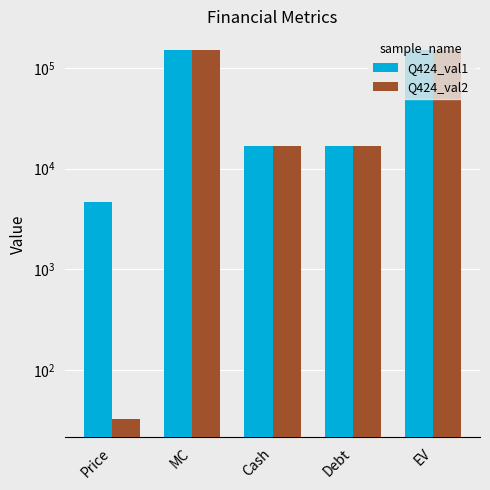

At MC, list the series in order from smallest to largest.

Q424_val1, Q424_val2